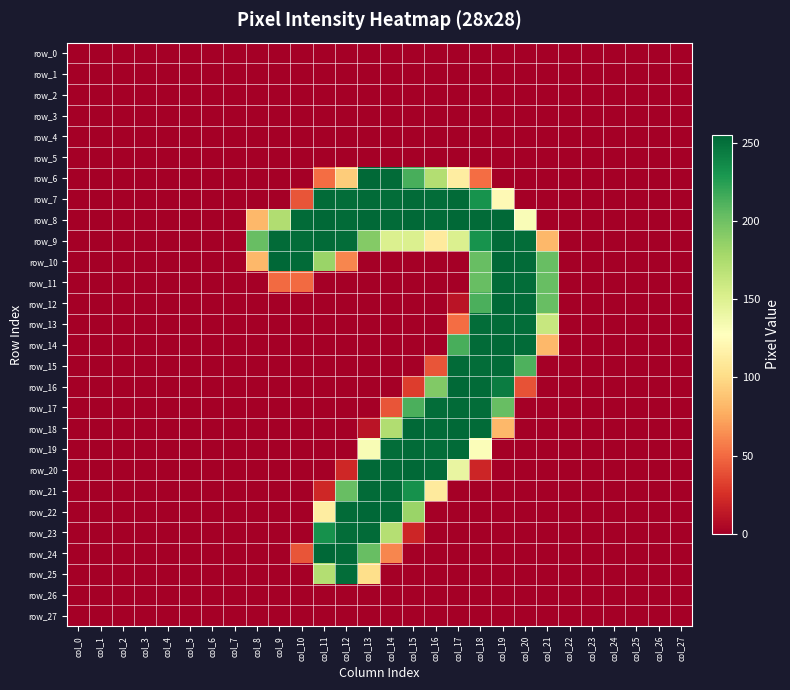

Reading left to right, transcribe all the data shown in this chart.

row_0: col_0=0	col_1=0	col_2=0	col_3=0	col_4=0	col_5=0	col_6=0	col_7=0	col_8=0	col_9=0	col_10=0	col_11=0	col_12=0	col_13=0	col_14=0	col_15=0	col_16=0	col_17=0	col_18=0	col_19=0	col_20=0	col_21=0	col_22=0	col_23=0	col_24=0	col_25=0	col_26=0	col_27=0
row_1: col_0=0	col_1=0	col_2=0	col_3=0	col_4=0	col_5=0	col_6=0	col_7=0	col_8=0	col_9=0	col_10=0	col_11=0	col_12=0	col_13=0	col_14=0	col_15=0	col_16=0	col_17=0	col_18=0	col_19=0	col_20=0	col_21=0	col_22=0	col_23=0	col_24=0	col_25=0	col_26=0	col_27=0
row_2: col_0=0	col_1=0	col_2=0	col_3=0	col_4=0	col_5=0	col_6=0	col_7=0	col_8=0	col_9=0	col_10=0	col_11=0	col_12=0	col_13=0	col_14=0	col_15=0	col_16=0	col_17=0	col_18=0	col_19=0	col_20=0	col_21=0	col_22=0	col_23=0	col_24=0	col_25=0	col_26=0	col_27=0
row_3: col_0=0	col_1=0	col_2=0	col_3=0	col_4=0	col_5=0	col_6=0	col_7=0	col_8=0	col_9=0	col_10=0	col_11=0	col_12=0	col_13=0	col_14=0	col_15=0	col_16=0	col_17=0	col_18=0	col_19=0	col_20=0	col_21=0	col_22=0	col_23=0	col_24=0	col_25=0	col_26=0	col_27=0
row_4: col_0=0	col_1=0	col_2=0	col_3=0	col_4=0	col_5=0	col_6=0	col_7=0	col_8=0	col_9=0	col_10=0	col_11=0	col_12=0	col_13=0	col_14=0	col_15=0	col_16=0	col_17=0	col_18=0	col_19=0	col_20=0	col_21=0	col_22=0	col_23=0	col_24=0	col_25=0	col_26=0	col_27=0
row_5: col_0=0	col_1=0	col_2=0	col_3=0	col_4=0	col_5=0	col_6=0	col_7=0	col_8=0	col_9=0	col_10=0	col_11=0	col_12=0	col_13=0	col_14=0	col_15=0	col_16=0	col_17=0	col_18=0	col_19=0	col_20=0	col_21=0	col_22=0	col_23=0	col_24=0	col_25=0	col_26=0	col_27=0
row_6: col_0=0	col_1=0	col_2=0	col_3=0	col_4=0	col_5=0	col_6=0	col_7=0	col_8=0	col_9=0	col_10=0	col_11=51	col_12=92	col_13=254	col_14=253	col_15=214	col_16=172	col_17=113	col_18=51	col_19=0	col_20=0	col_21=0	col_22=0	col_23=0	col_24=0	col_25=0	col_26=0	col_27=0
row_7: col_0=0	col_1=0	col_2=0	col_3=0	col_4=0	col_5=0	col_6=0	col_7=0	col_8=0	col_9=0	col_10=41	col_11=253	col_12=252	col_13=253	col_14=252	col_15=253	col_16=252	col_17=253	col_18=232	col_19=123	col_20=0	col_21=0	col_22=0	col_23=0	col_24=0	col_25=0	col_26=0	col_27=0
row_8: col_0=0	col_1=0	col_2=0	col_3=0	col_4=0	col_5=0	col_6=0	col_7=0	col_8=82	col_9=173	col_10=253	col_11=254	col_12=253	col_13=254	col_14=253	col_15=254	col_16=253	col_17=254	col_18=253	col_19=254	col_20=131	col_21=0	col_22=0	col_23=0	col_24=0	col_25=0	col_26=0	col_27=0
row_9: col_0=0	col_1=0	col_2=0	col_3=0	col_4=0	col_5=0	col_6=0	col_7=0	col_8=203	col_9=253	col_10=252	col_11=253	col_12=252	col_13=192	col_14=151	col_15=151	col_16=111	col_17=151	col_18=232	col_19=253	col_20=252	col_21=82	col_22=0	col_23=0	col_24=0	col_25=0	col_26=0	col_27=0
row_10: col_0=0	col_1=0	col_2=0	col_3=0	col_4=0	col_5=0	col_6=0	col_7=0	col_8=82	col_9=255	col_10=253	col_11=183	col_12=61	col_13=0	col_14=0	col_15=0	col_16=0	col_17=0	col_18=203	col_19=254	col_20=253	col_21=203	col_22=0	col_23=0	col_24=0	col_25=0	col_26=0	col_27=0
row_11: col_0=0	col_1=0	col_2=0	col_3=0	col_4=0	col_5=0	col_6=0	col_7=0	col_8=0	col_9=50	col_10=50	col_11=0	col_12=0	col_13=0	col_14=0	col_15=0	col_16=0	col_17=0	col_18=203	col_19=253	col_20=252	col_21=203	col_22=0	col_23=0	col_24=0	col_25=0	col_26=0	col_27=0
row_12: col_0=0	col_1=0	col_2=0	col_3=0	col_4=0	col_5=0	col_6=0	col_7=0	col_8=0	col_9=0	col_10=0	col_11=0	col_12=0	col_13=0	col_14=0	col_15=0	col_16=0	col_17=11	col_18=213	col_19=254	col_20=253	col_21=203	col_22=0	col_23=0	col_24=0	col_25=0	col_26=0	col_27=0
row_13: col_0=0	col_1=0	col_2=0	col_3=0	col_4=0	col_5=0	col_6=0	col_7=0	col_8=0	col_9=0	col_10=0	col_11=0	col_12=0	col_13=0	col_14=0	col_15=0	col_16=0	col_17=51	col_18=252	col_19=253	col_20=252	col_21=162	col_22=0	col_23=0	col_24=0	col_25=0	col_26=0	col_27=0
row_14: col_0=0	col_1=0	col_2=0	col_3=0	col_4=0	col_5=0	col_6=0	col_7=0	col_8=0	col_9=0	col_10=0	col_11=0	col_12=0	col_13=0	col_14=0	col_15=0	col_16=0	col_17=214	col_18=253	col_19=254	col_20=253	col_21=82	col_22=0	col_23=0	col_24=0	col_25=0	col_26=0	col_27=0
row_15: col_0=0	col_1=0	col_2=0	col_3=0	col_4=0	col_5=0	col_6=0	col_7=0	col_8=0	col_9=0	col_10=0	col_11=0	col_12=0	col_13=0	col_14=0	col_15=0	col_16=41	col_17=253	col_18=252	col_19=253	col_20=212	col_21=0	col_22=0	col_23=0	col_24=0	col_25=0	col_26=0	col_27=0
row_16: col_0=0	col_1=0	col_2=0	col_3=0	col_4=0	col_5=0	col_6=0	col_7=0	col_8=0	col_9=0	col_10=0	col_11=0	col_12=0	col_13=0	col_14=0	col_15=31	col_16=193	col_17=254	col_18=253	col_19=244	col_20=40	col_21=0	col_22=0	col_23=0	col_24=0	col_25=0	col_26=0	col_27=0
row_17: col_0=0	col_1=0	col_2=0	col_3=0	col_4=0	col_5=0	col_6=0	col_7=0	col_8=0	col_9=0	col_10=0	col_11=0	col_12=0	col_13=0	col_14=41	col_15=213	col_16=252	col_17=253	col_18=252	col_19=203	col_20=0	col_21=0	col_22=0	col_23=0	col_24=0	col_25=0	col_26=0	col_27=0
row_18: col_0=0	col_1=0	col_2=0	col_3=0	col_4=0	col_5=0	col_6=0	col_7=0	col_8=0	col_9=0	col_10=0	col_11=0	col_12=0	col_13=11	col_14=173	col_15=254	col_16=253	col_17=254	col_18=253	col_19=82	col_20=0	col_21=0	col_22=0	col_23=0	col_24=0	col_25=0	col_26=0	col_27=0
row_19: col_0=0	col_1=0	col_2=0	col_3=0	col_4=0	col_5=0	col_6=0	col_7=0	col_8=0	col_9=0	col_10=0	col_11=0	col_12=0	col_13=132	col_14=252	col_15=253	col_16=252	col_17=253	col_18=130	col_19=0	col_20=0	col_21=0	col_22=0	col_23=0	col_24=0	col_25=0	col_26=0	col_27=0
row_20: col_0=0	col_1=0	col_2=0	col_3=0	col_4=0	col_5=0	col_6=0	col_7=0	col_8=0	col_9=0	col_10=0	col_11=0	col_12=21	col_13=254	col_14=253	col_15=254	col_16=253	col_17=142	col_18=20	col_19=0	col_20=0	col_21=0	col_22=0	col_23=0	col_24=0	col_25=0	col_26=0	col_27=0
row_21: col_0=0	col_1=0	col_2=0	col_3=0	col_4=0	col_5=0	col_6=0	col_7=0	col_8=0	col_9=0	col_10=0	col_11=21	col_12=203	col_13=253	col_14=252	col_15=233	col_16=111	col_17=0	col_18=0	col_19=0	col_20=0	col_21=0	col_22=0	col_23=0	col_24=0	col_25=0	col_26=0	col_27=0
row_22: col_0=0	col_1=0	col_2=0	col_3=0	col_4=0	col_5=0	col_6=0	col_7=0	col_8=0	col_9=0	col_10=0	col_11=113	col_12=253	col_13=255	col_14=253	col_15=183	col_16=0	col_17=0	col_18=0	col_19=0	col_20=0	col_21=0	col_22=0	col_23=0	col_24=0	col_25=0	col_26=0	col_27=0
row_23: col_0=0	col_1=0	col_2=0	col_3=0	col_4=0	col_5=0	col_6=0	col_7=0	col_8=0	col_9=0	col_10=0	col_11=233	col_12=252	col_13=253	col_14=171	col_15=20	col_16=0	col_17=0	col_18=0	col_19=0	col_20=0	col_21=0	col_22=0	col_23=0	col_24=0	col_25=0	col_26=0	col_27=0
row_24: col_0=0	col_1=0	col_2=0	col_3=0	col_4=0	col_5=0	col_6=0	col_7=0	col_8=0	col_9=0	col_10=41	col_11=255	col_12=253	col_13=203	col_14=61	col_15=0	col_16=0	col_17=0	col_18=0	col_19=0	col_20=0	col_21=0	col_22=0	col_23=0	col_24=0	col_25=0	col_26=0	col_27=0
row_25: col_0=0	col_1=0	col_2=0	col_3=0	col_4=0	col_5=0	col_6=0	col_7=0	col_8=0	col_9=0	col_10=0	col_11=172	col_12=252	col_13=102	col_14=0	col_15=0	col_16=0	col_17=0	col_18=0	col_19=0	col_20=0	col_21=0	col_22=0	col_23=0	col_24=0	col_25=0	col_26=0	col_27=0
row_26: col_0=0	col_1=0	col_2=0	col_3=0	col_4=0	col_5=0	col_6=0	col_7=0	col_8=0	col_9=0	col_10=0	col_11=0	col_12=0	col_13=0	col_14=0	col_15=0	col_16=0	col_17=0	col_18=0	col_19=0	col_20=0	col_21=0	col_22=0	col_23=0	col_24=0	col_25=0	col_26=0	col_27=0
row_27: col_0=0	col_1=0	col_2=0	col_3=0	col_4=0	col_5=0	col_6=0	col_7=0	col_8=0	col_9=0	col_10=0	col_11=0	col_12=0	col_13=0	col_14=0	col_15=0	col_16=0	col_17=0	col_18=0	col_19=0	col_20=0	col_21=0	col_22=0	col_23=0	col_24=0	col_25=0	col_26=0	col_27=0